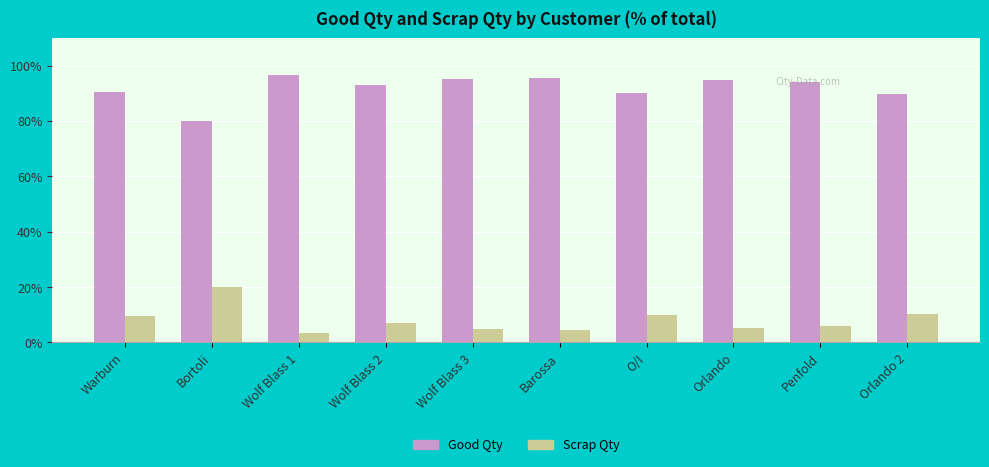

What is the spread (max minus min) of values at Bortoli?

60.1